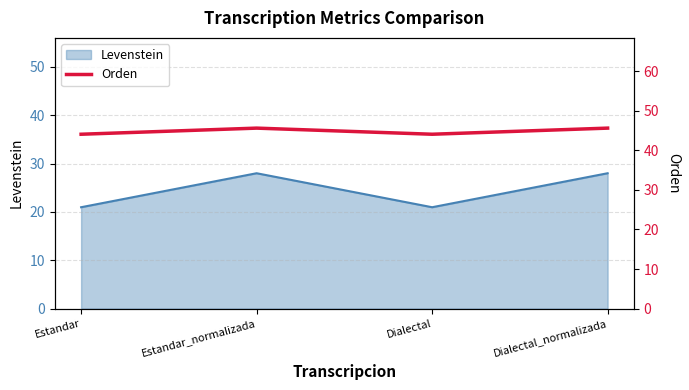

What is the ratio of the value at Estandar_normalizada to the value at Dialectal_normalizada?

1.0